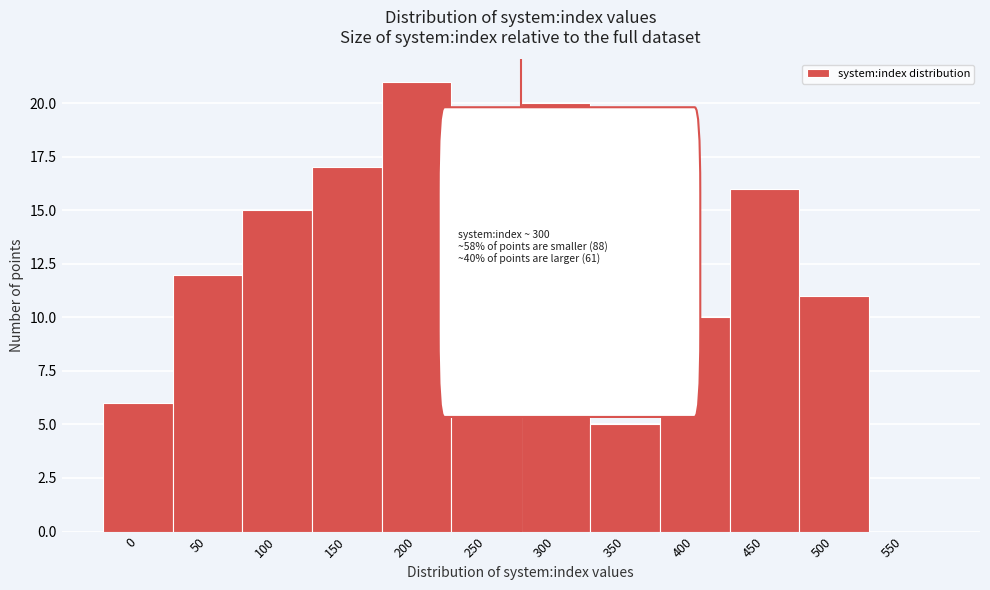

What is the sum of the values at 350 and 300?

25